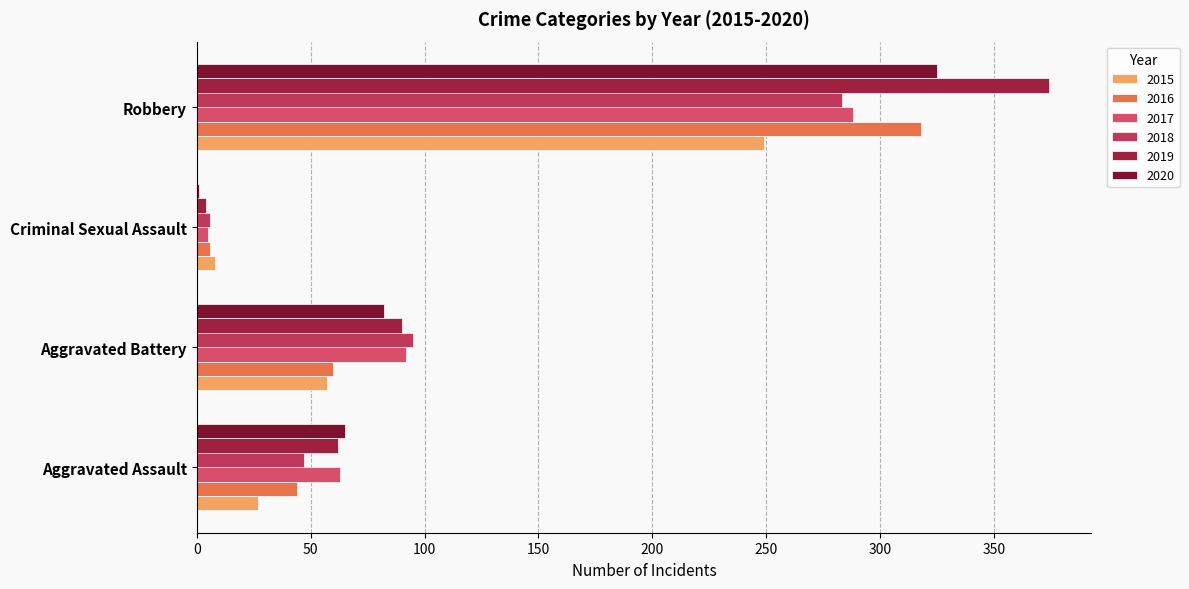

Count the number of categories in the chart.

4